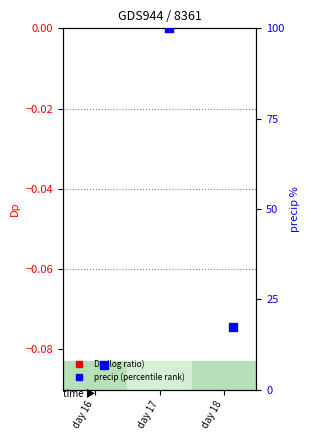

Is the value of precip (percentile) at day 18 greater than the value of Dp (log ratio) at day 17?

Yes